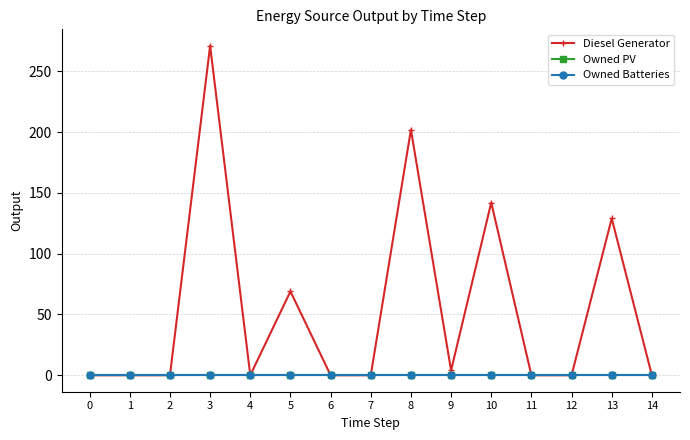

Is this an area chart (filled region under the line)?

No